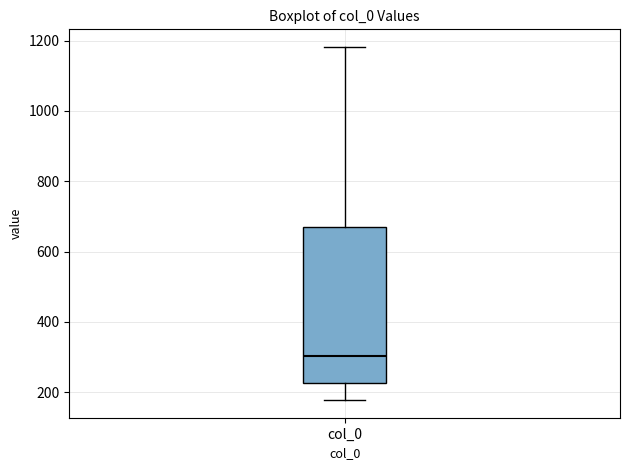

Where does the lower whisker of the box for col_0 end on the y-axis? The values are not printed on the chart, so give them approximately, as read against the axis.

180